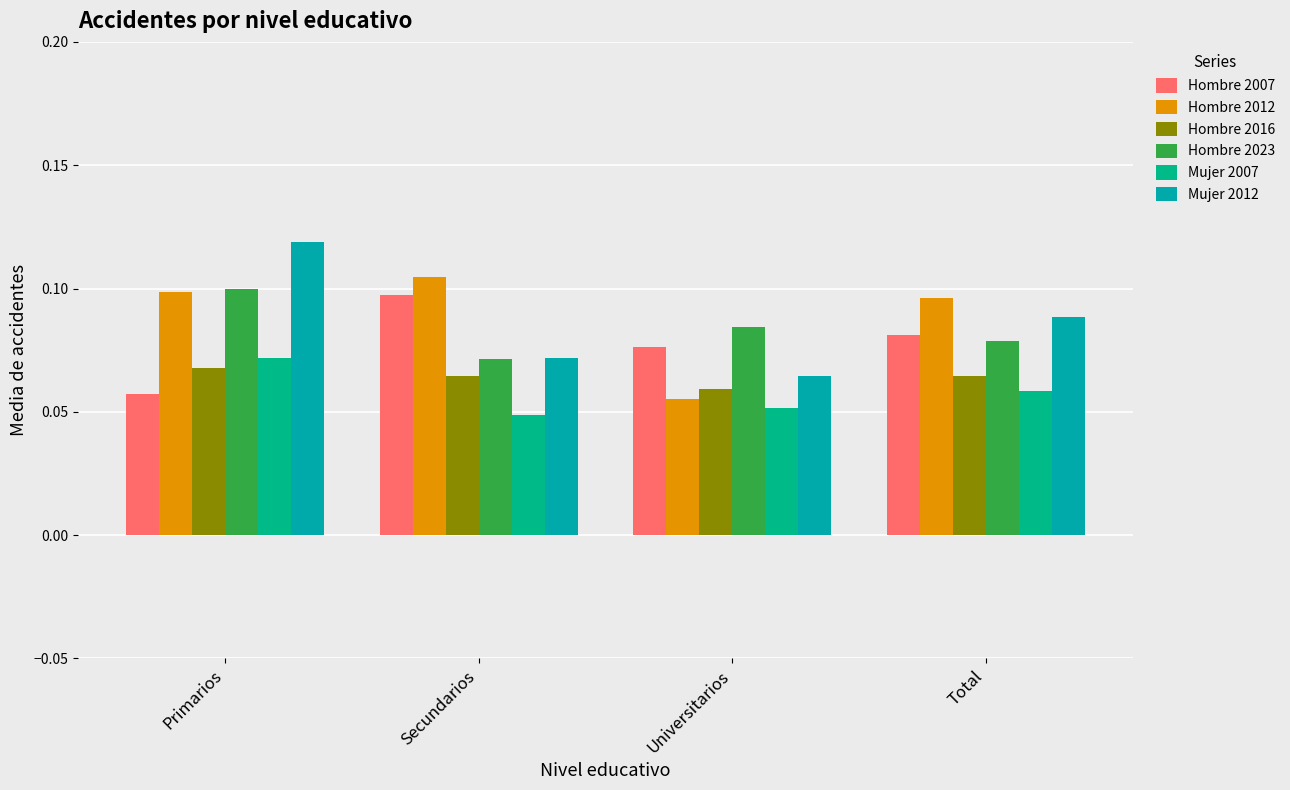

Rank the series at Universitarios from lowest to highest value.

Mujer 2007, Hombre 2012, Hombre 2016, Mujer 2012, Hombre 2007, Hombre 2023